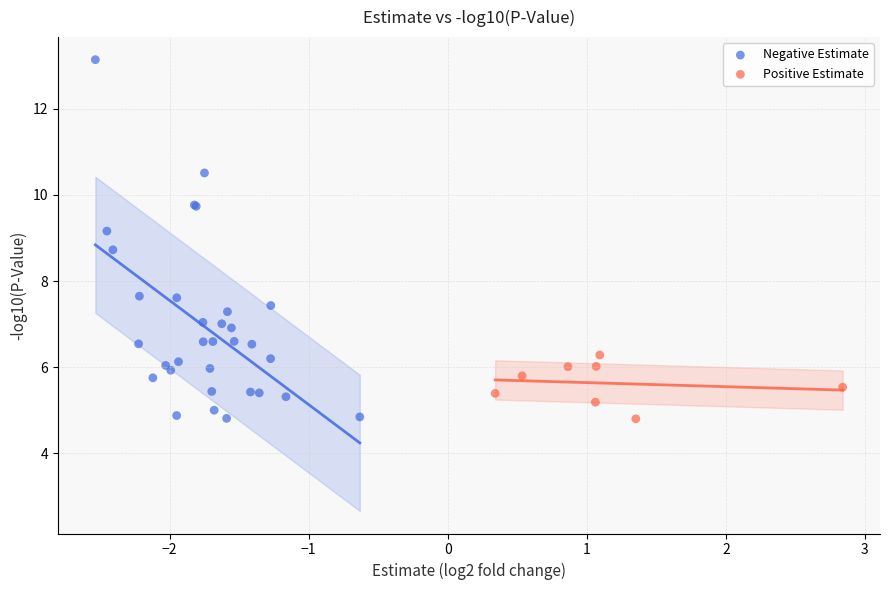

Which series reaches the maximum Y coordinate?

Negative Estimate